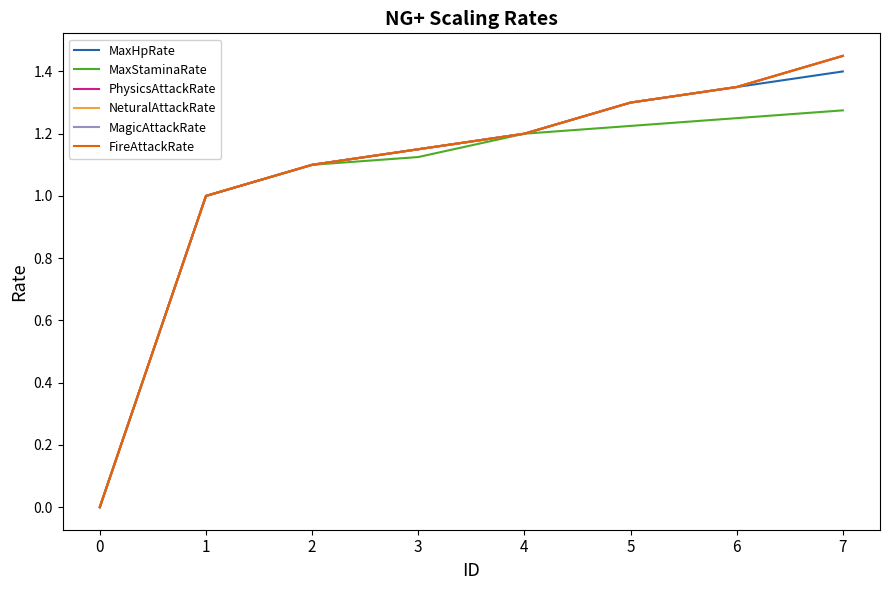

At how many categories does at least one series exceed 0?

7